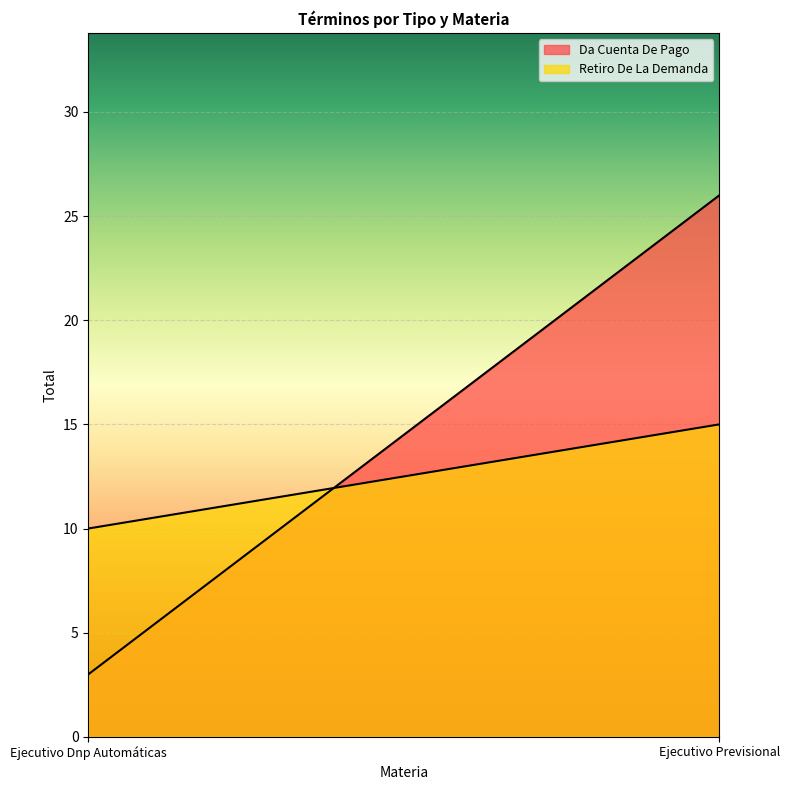

How many lines are shown in the chart?

2